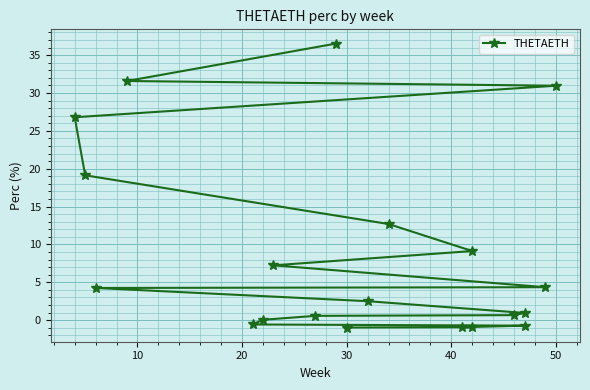

Count the number of categories in the chart.

20